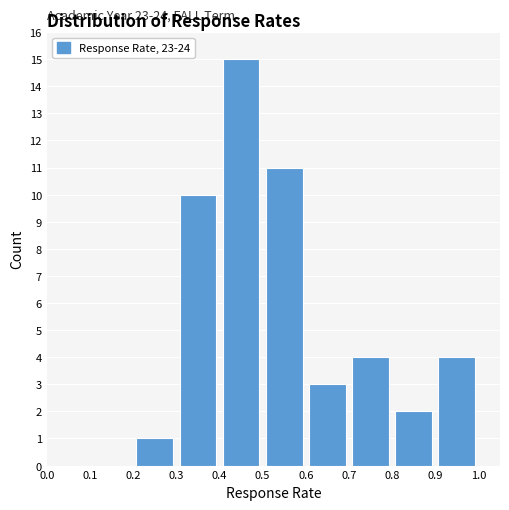

Which range on the x-axis has the tallest bar?

0.4 to 0.5